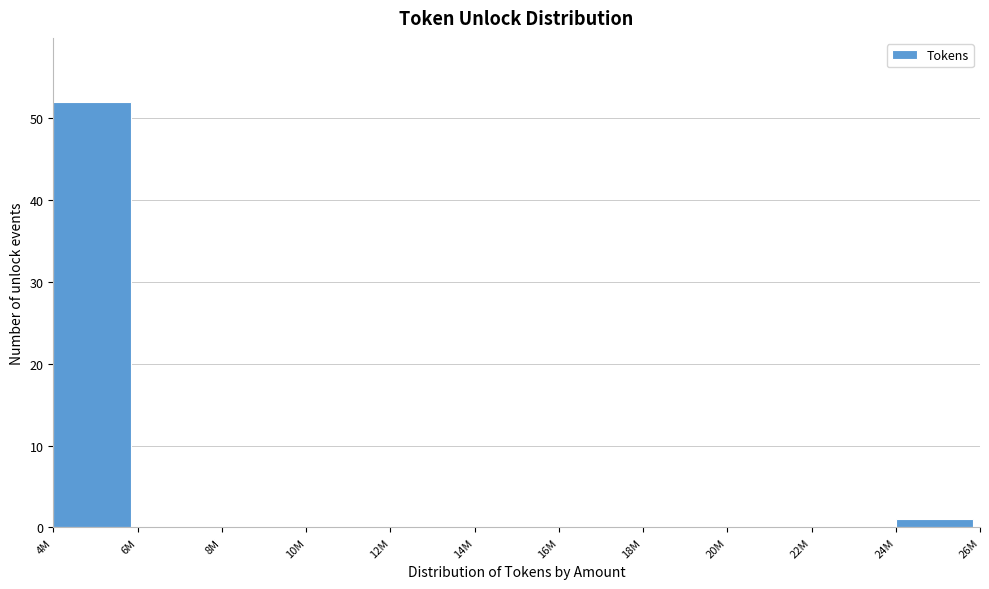

Reading left to right, extract all data points from this chart.

4M=52	6M=0	8M=0	10M=0	12M=0	14M=0	16M=0	18M=0	20M=0	22M=0	24M=1